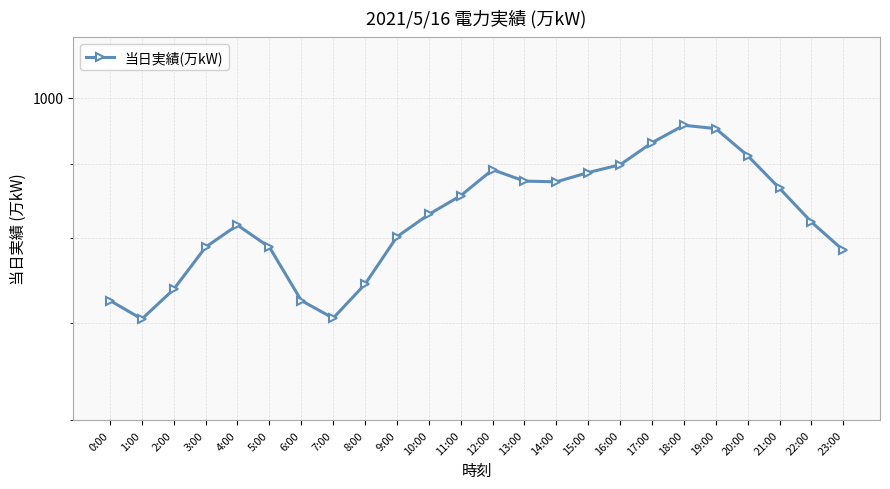

Where is the first local minimum?

1:00